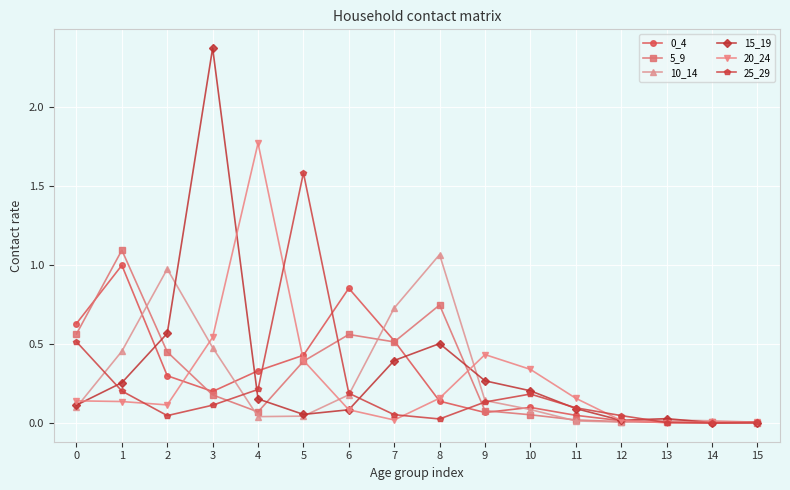

Which series has the largest range (max minus min)?

15_19